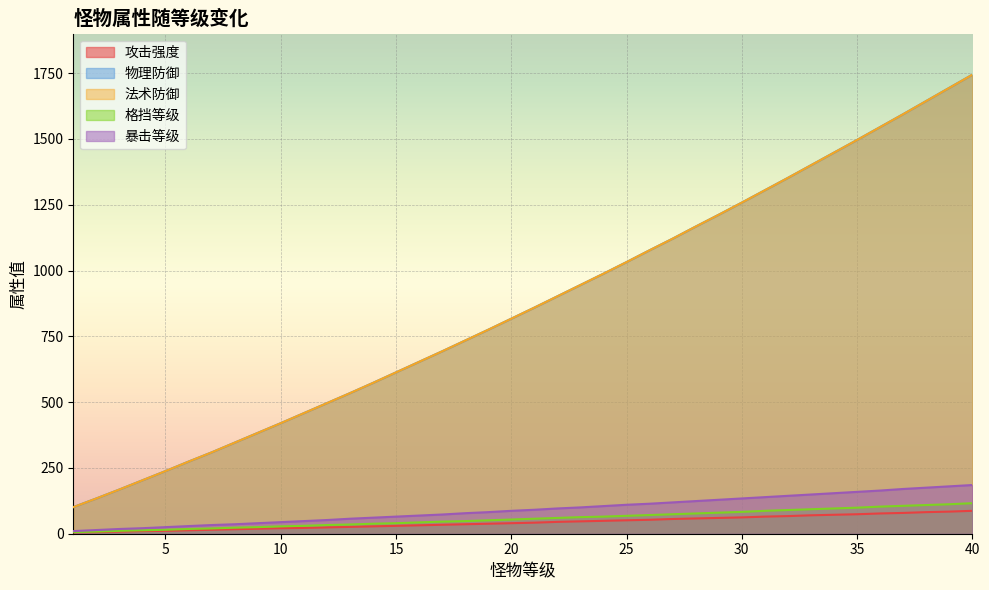

What is the difference between the 暴击等级 values at 37 and 11?

122